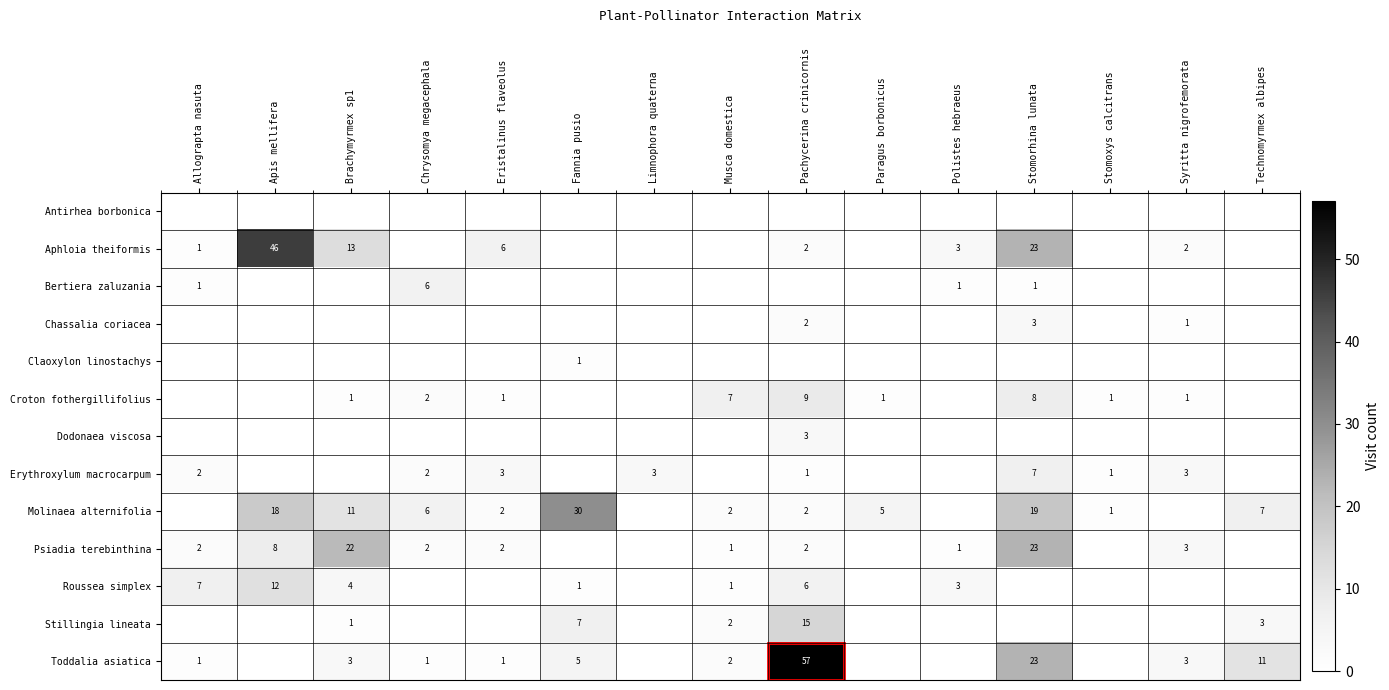

True or false: Erythroxylum macrocarpum has a value of 1 at Stomoxys calcitrans.

True